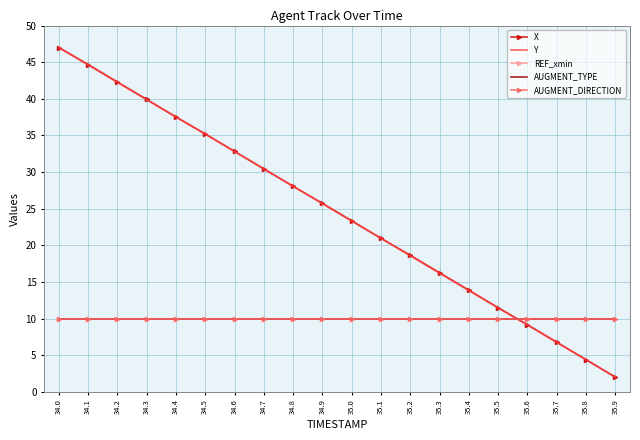

What are all the series names shown in the legend?

X, Y, REF_xmin, AUGMENT_TYPE, AUGMENT_DIRECTION